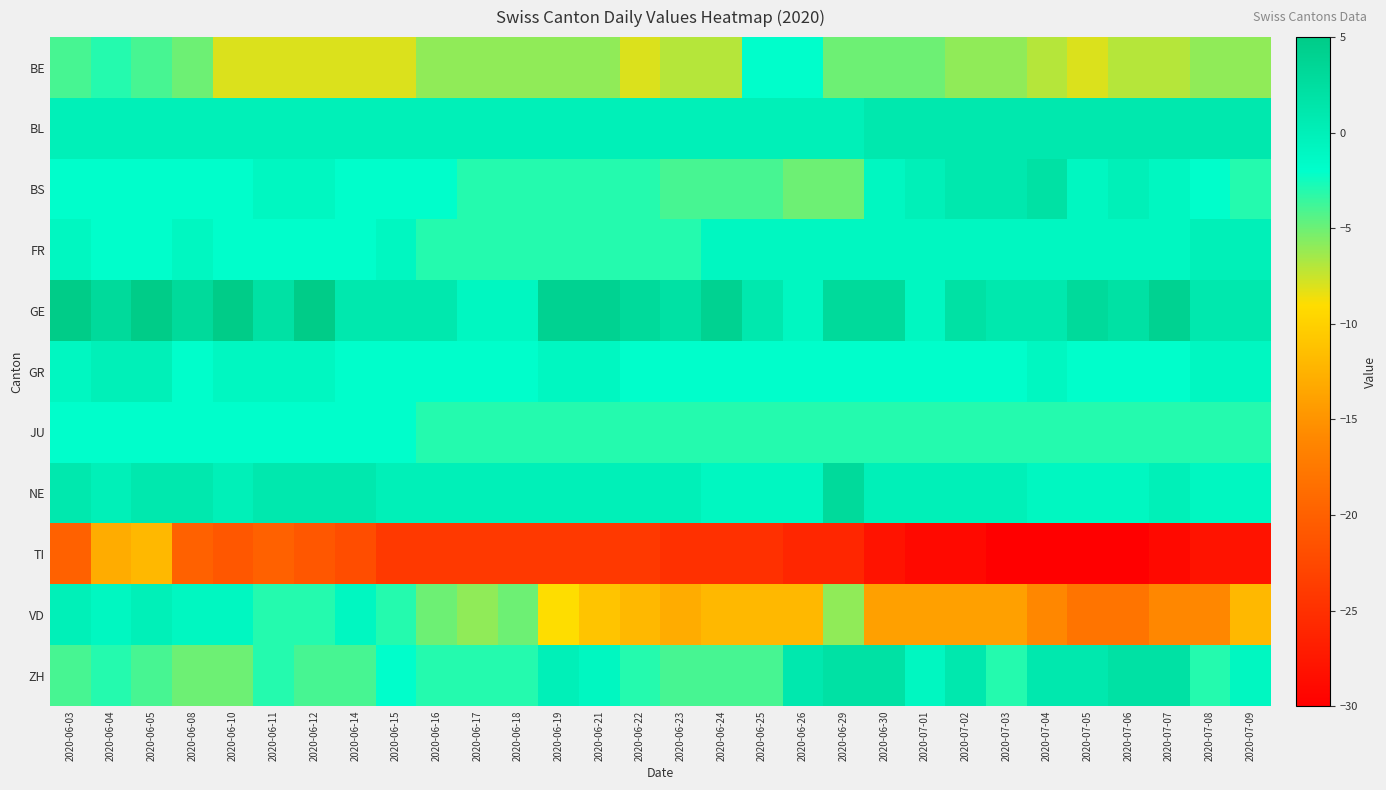

Between 2020-06-16 and 2020-07-09, which series saw the biggest shift?

VD